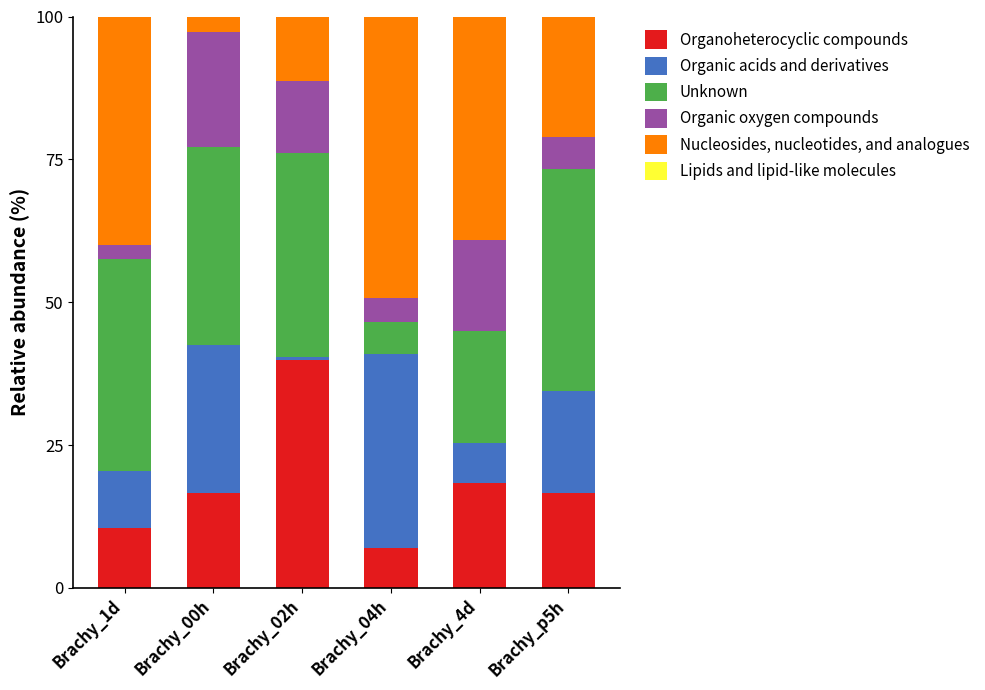

What is the sum of all Organoheterocyclic compounds values?

108.9